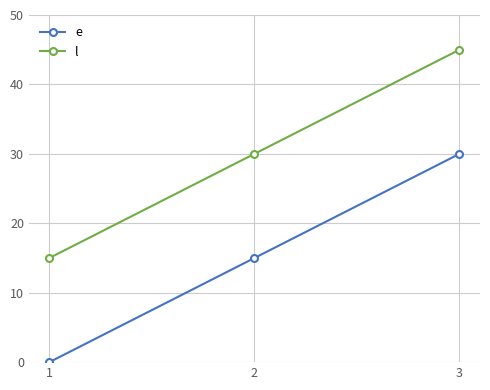

At which label is l closest to 30?

2